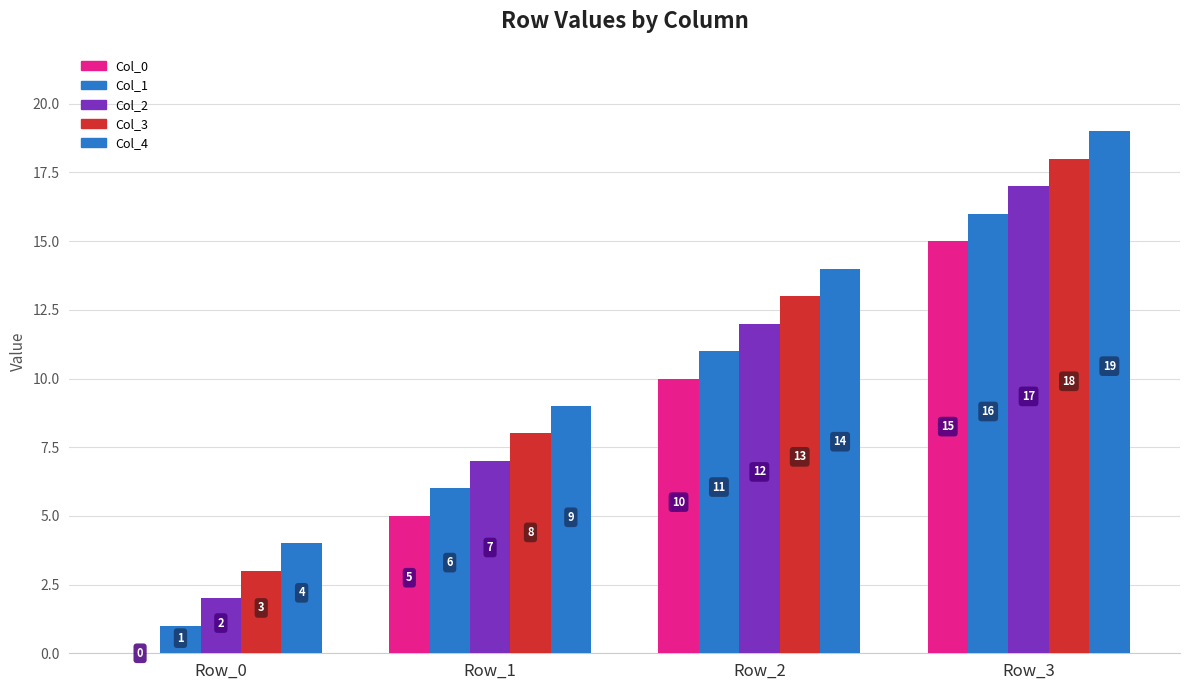

What is the sum of all Col_1 values?

34